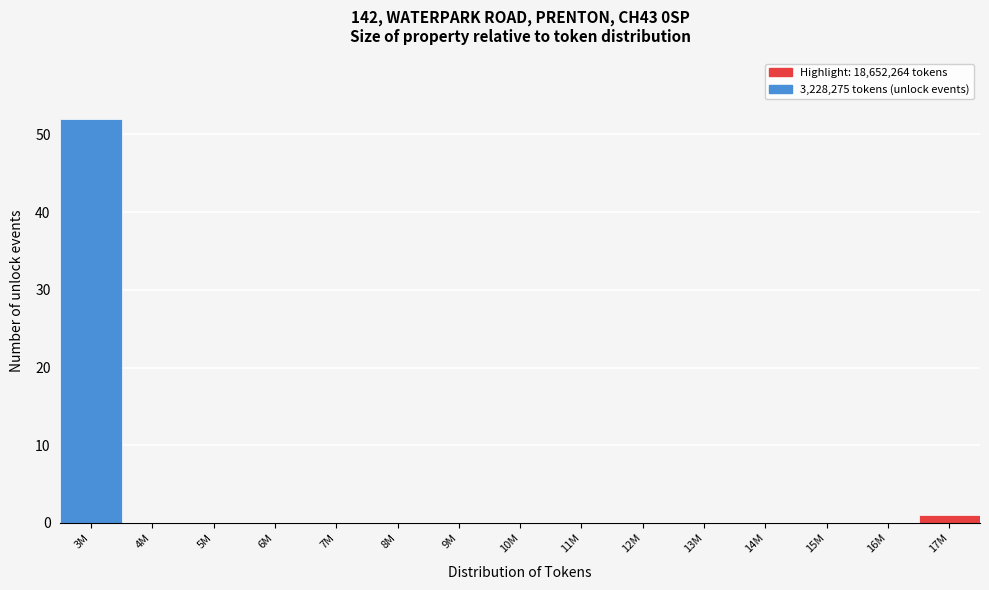

Reading right to left, transcribe all the data shown in this chart.

17M=1	16M=0	15M=0	14M=0	13M=0	12M=0	11M=0	10M=0	9M=0	8M=0	7M=0	6M=0	5M=0	4M=0	3M=52